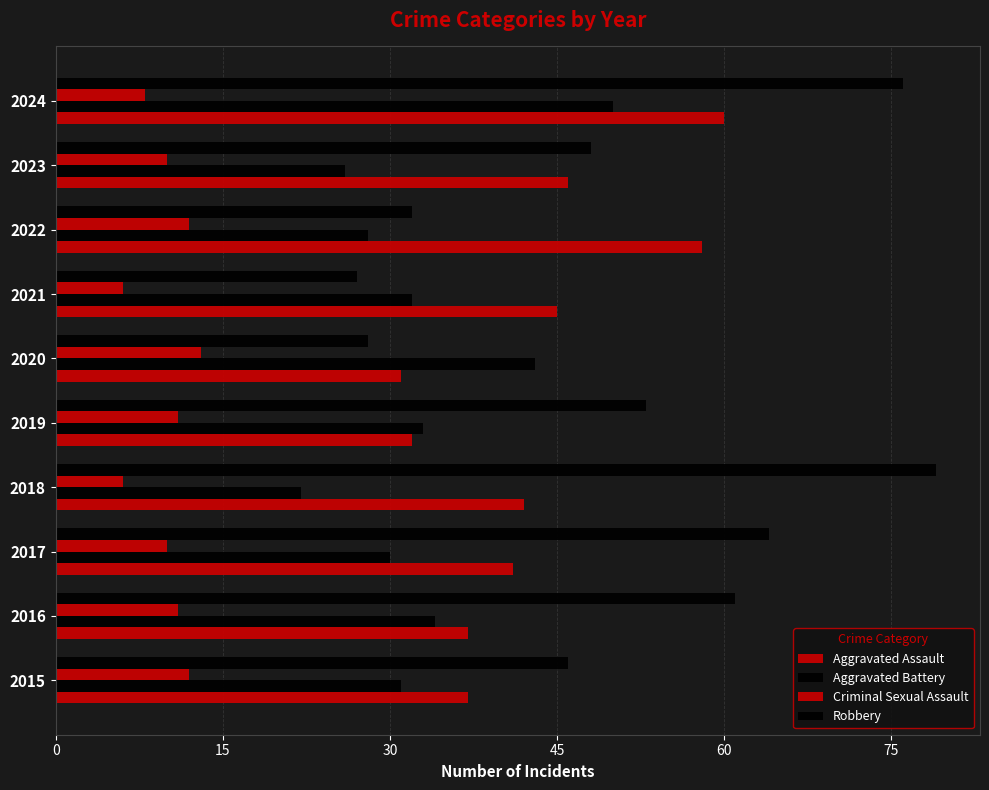

How many categories are shown in the chart?

10